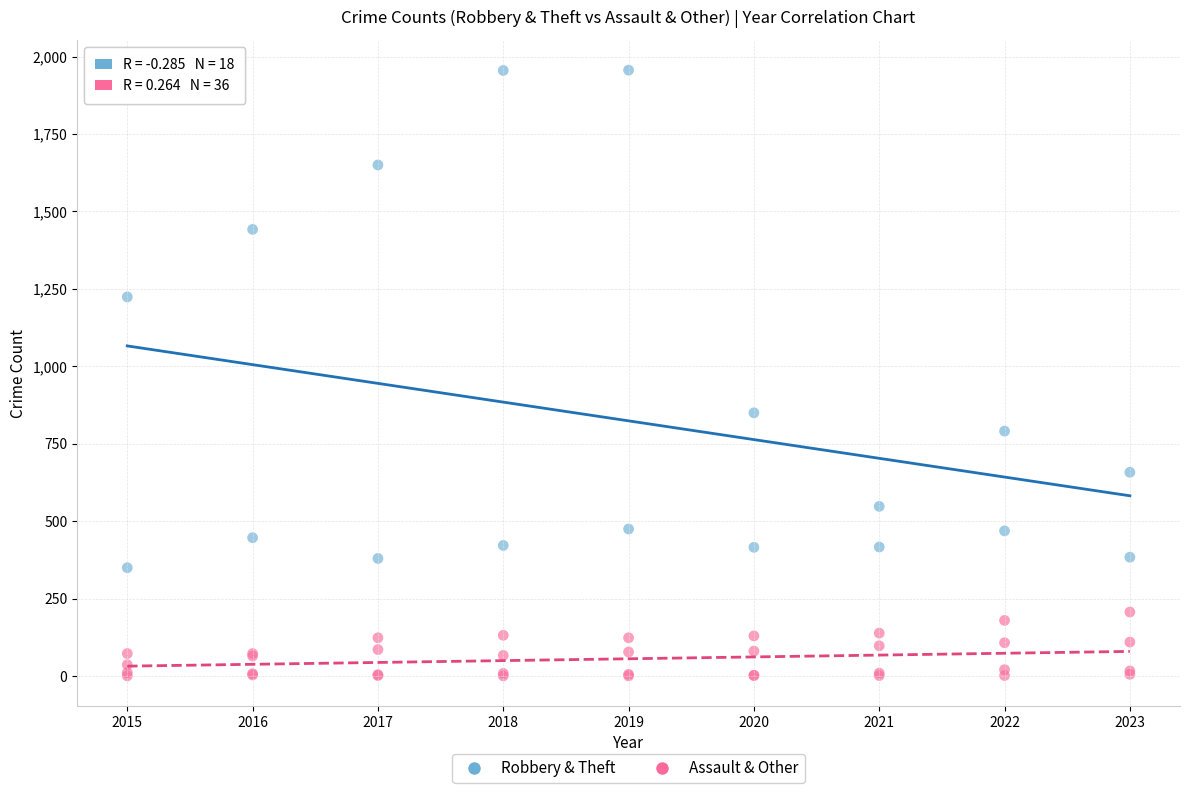

Which series has the largest Y range (max minus min)?

Robbery & Theft